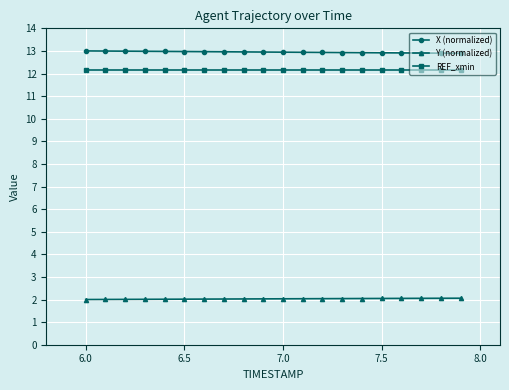

What is the difference between the second highest and minimum values in the X (normalized) series?

0.1